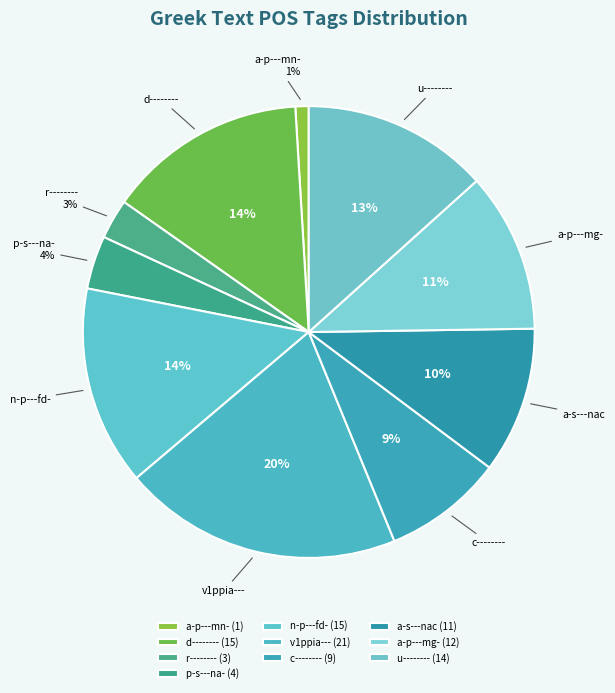

To the nearest percent, what portion does a-p---mn- represent?

1%